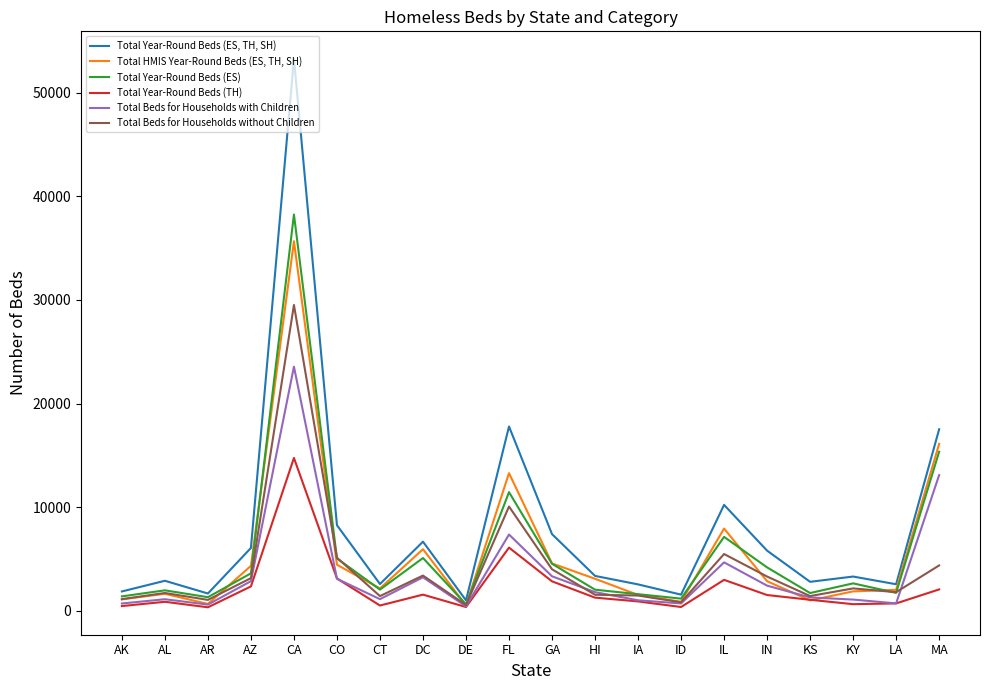

At which category is the sum across all series the highest?

CA